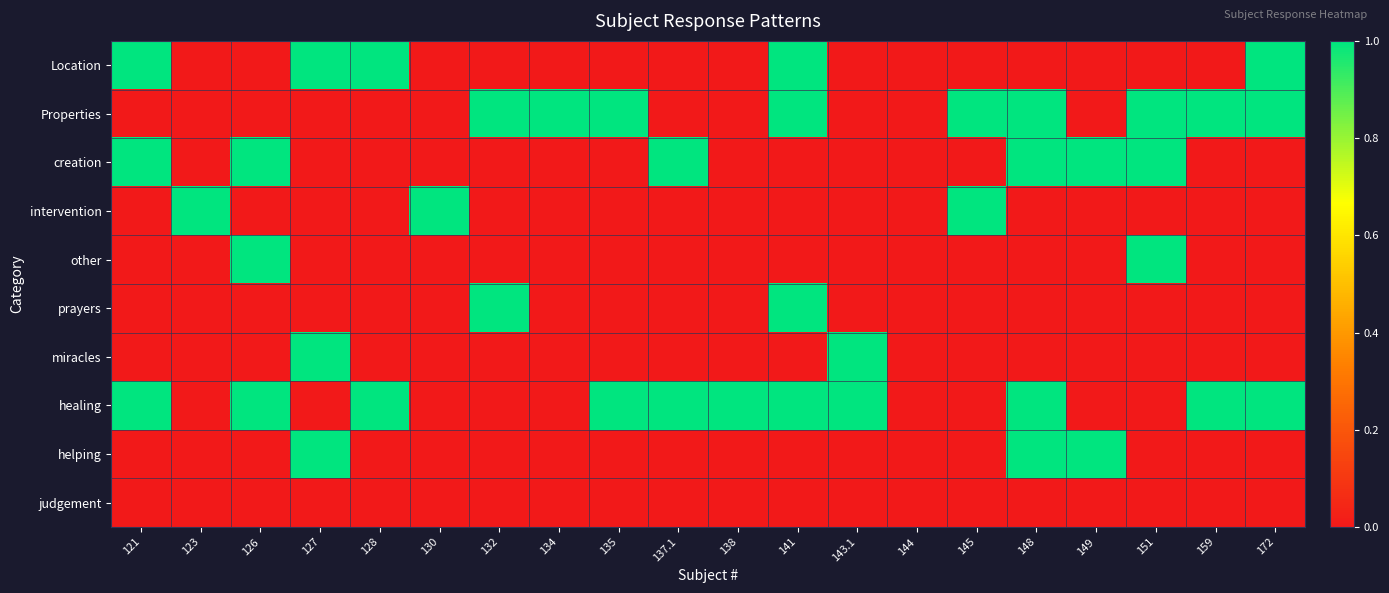

Reading left to right, list all the values displayed in this chart.

Location: 121=1	123=0	126=0	127=1	128=1	130=0	132=0	134=0	135=0	137.1=0	138=0	141=1	143.1=0	144=0	145=0	148=0	149=0	151=0	159=0	172=1
Properties: 121=0	123=0	126=0	127=0	128=0	130=0	132=1	134=1	135=1	137.1=0	138=0	141=1	143.1=0	144=0	145=1	148=1	149=0	151=1	159=1	172=1
creation: 121=1	123=0	126=1	127=0	128=0	130=0	132=0	134=0	135=0	137.1=1	138=0	141=0	143.1=0	144=0	145=0	148=1	149=1	151=1	159=0	172=0
intervention: 121=0	123=1	126=0	127=0	128=0	130=1	132=0	134=0	135=0	137.1=0	138=0	141=0	143.1=0	144=0	145=1	148=0	149=0	151=0	159=0	172=0
other: 121=0	123=0	126=1	127=0	128=0	130=0	132=0	134=0	135=0	137.1=0	138=0	141=0	143.1=0	144=0	145=0	148=0	149=0	151=1	159=0	172=0
prayers: 121=0	123=0	126=0	127=0	128=0	130=0	132=1	134=0	135=0	137.1=0	138=0	141=1	143.1=0	144=0	145=0	148=0	149=0	151=0	159=0	172=0
miracles: 121=0	123=0	126=0	127=1	128=0	130=0	132=0	134=0	135=0	137.1=0	138=0	141=0	143.1=1	144=0	145=0	148=0	149=0	151=0	159=0	172=0
healing: 121=1	123=0	126=1	127=0	128=1	130=0	132=0	134=0	135=1	137.1=1	138=1	141=1	143.1=1	144=0	145=0	148=1	149=0	151=0	159=1	172=1
helping: 121=0	123=0	126=0	127=1	128=0	130=0	132=0	134=0	135=0	137.1=0	138=0	141=0	143.1=0	144=0	145=0	148=1	149=1	151=0	159=0	172=0
judgement: 121=0	123=0	126=0	127=0	128=0	130=0	132=0	134=0	135=0	137.1=0	138=0	141=0	143.1=0	144=0	145=0	148=0	149=0	151=0	159=0	172=0